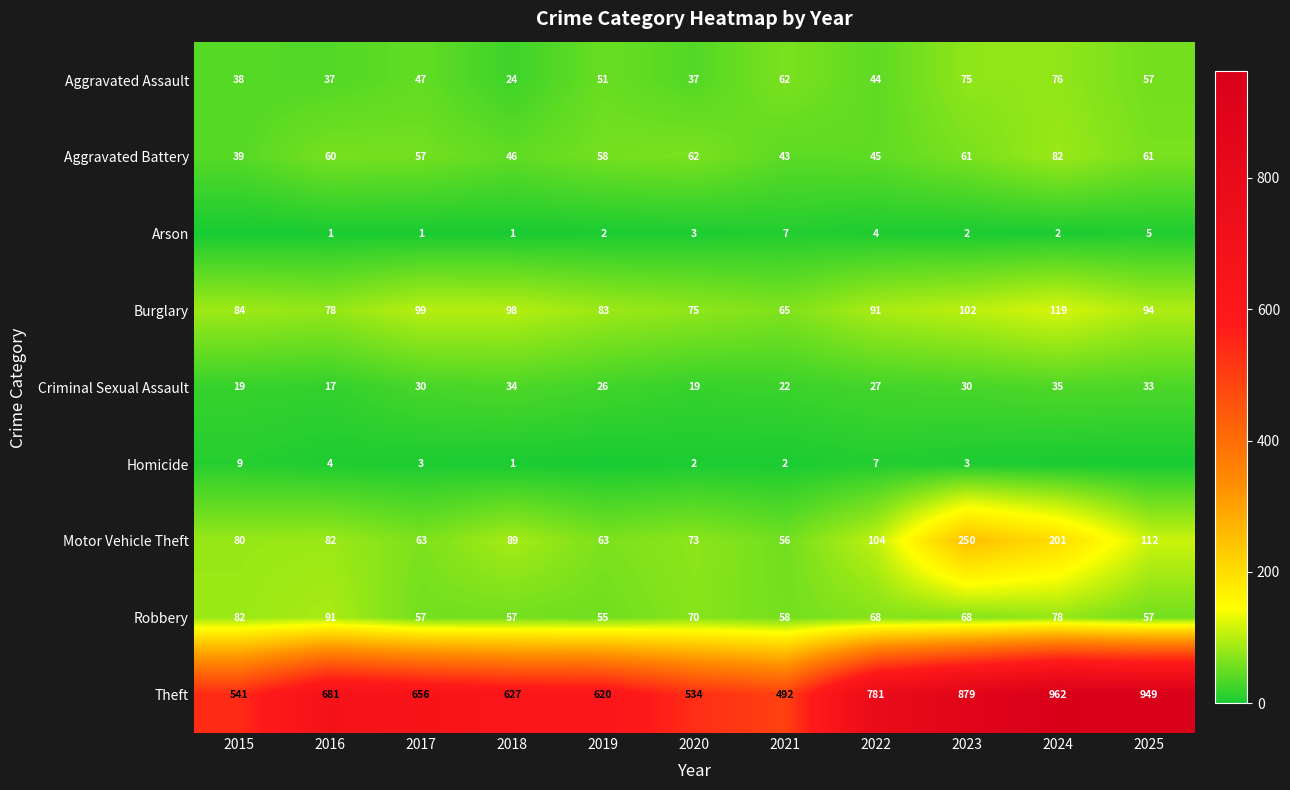

What is the greatest value displayed?

962